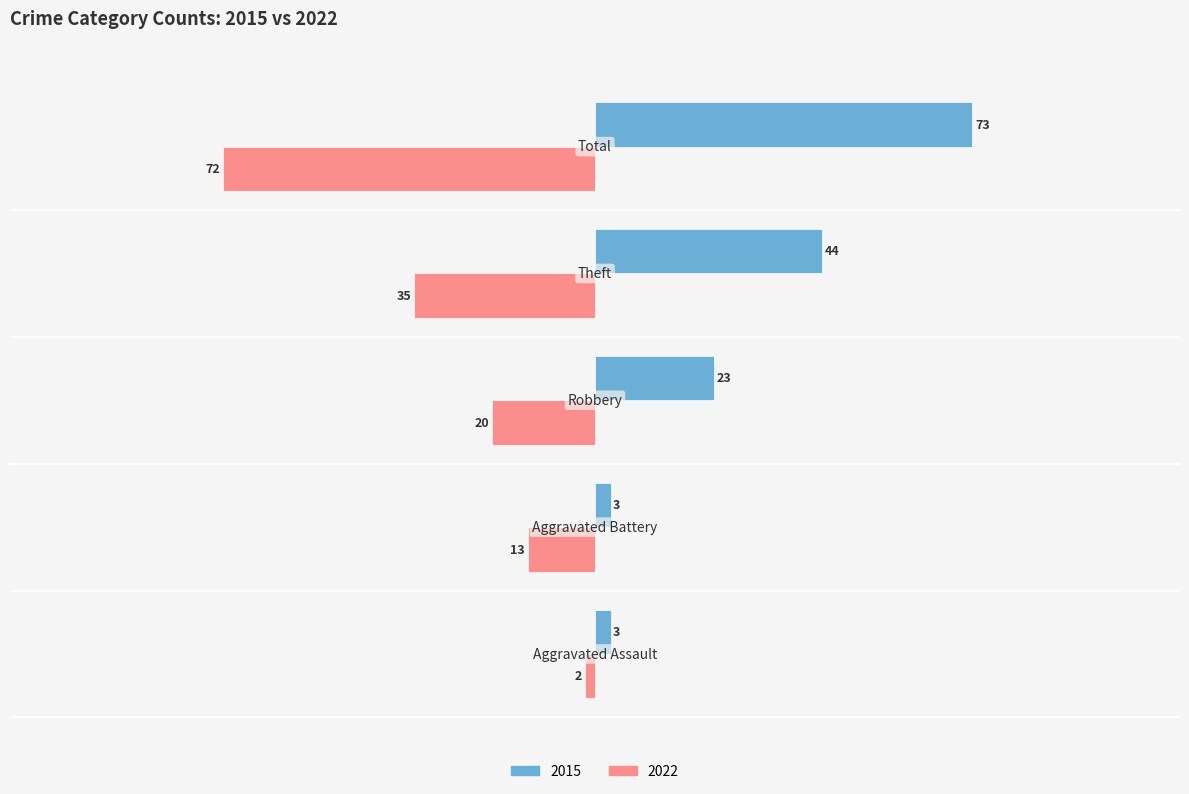

What is the smallest value displayed?

-72